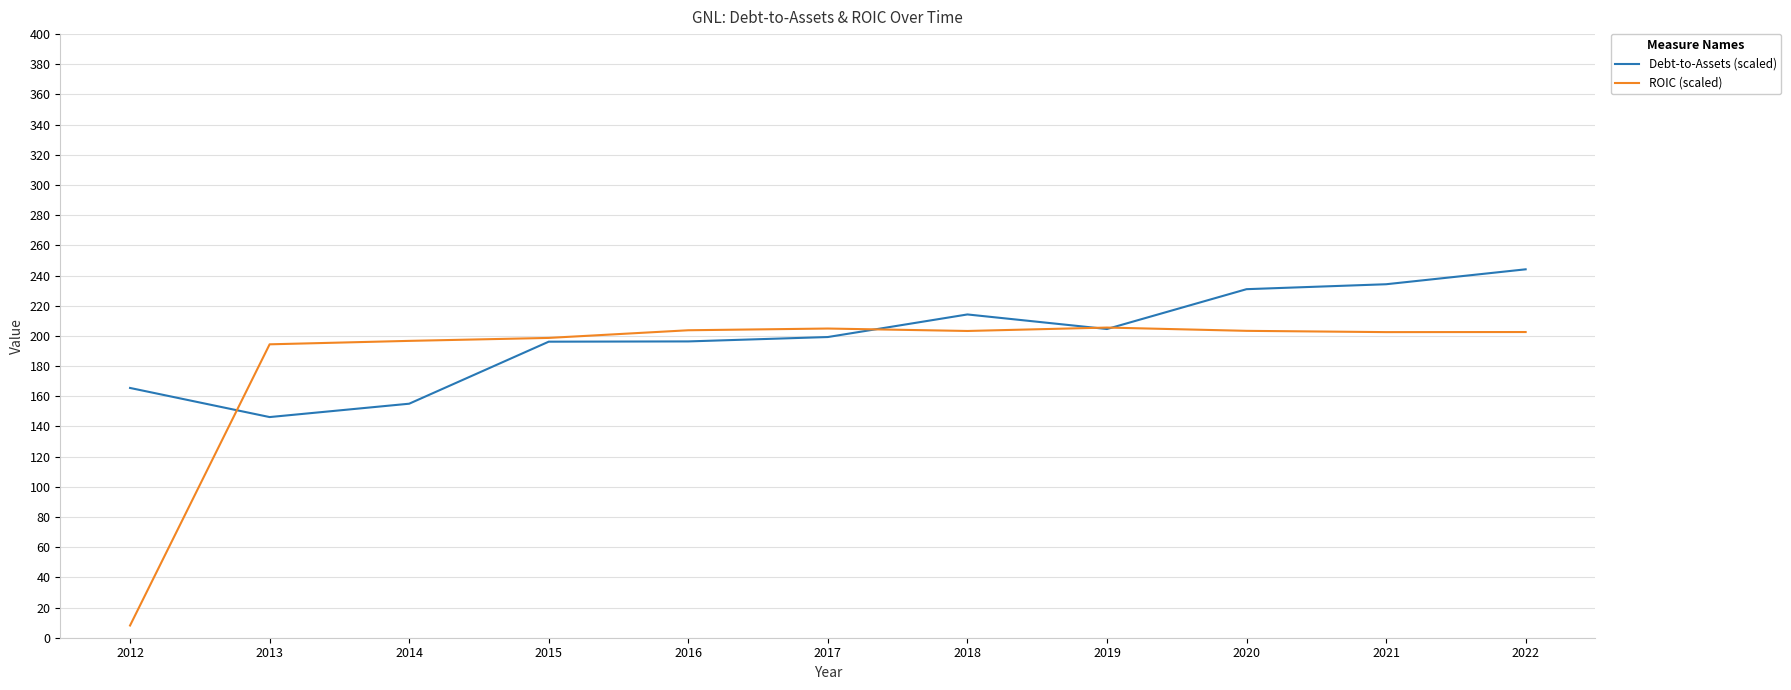

True or false: ROIC (scaled) and Debt-to-Assets (scaled) cross at least once.

True